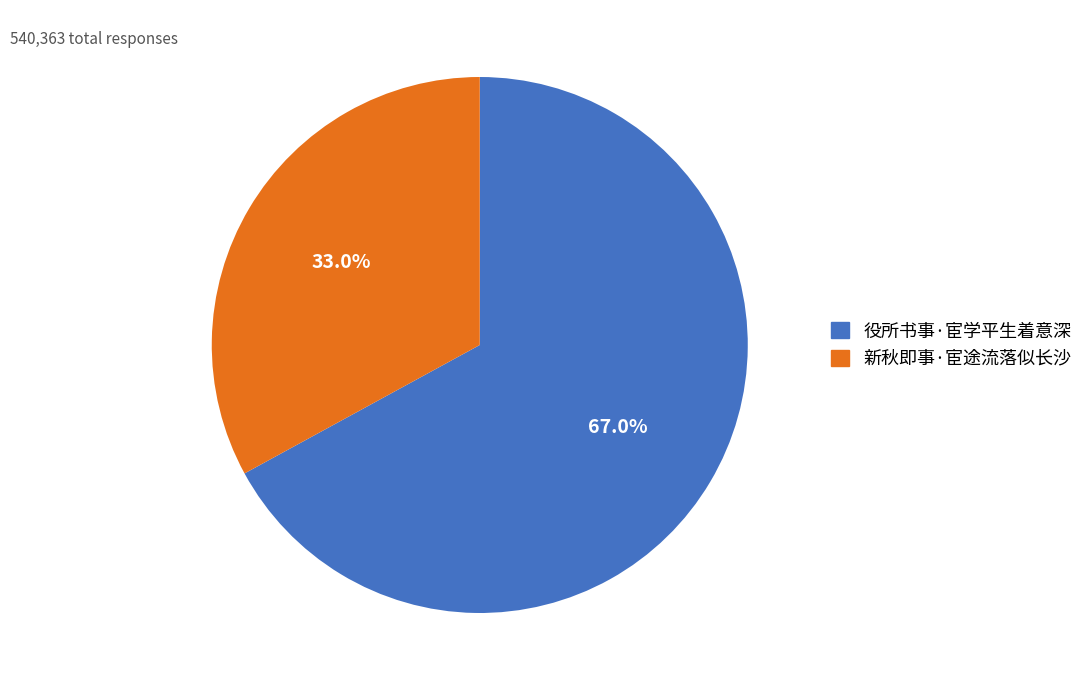

How many segments does this pie chart have?

2